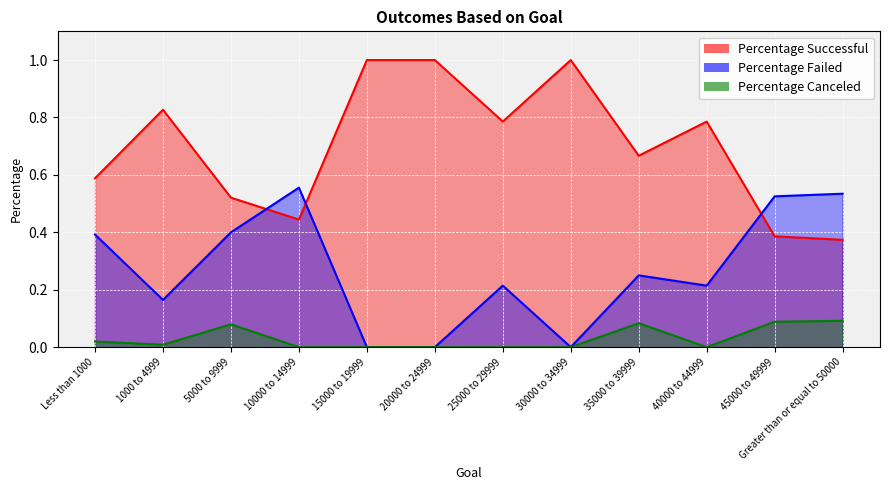

What is the spread (max minus min) of values at 15000 to 19999?

1.0